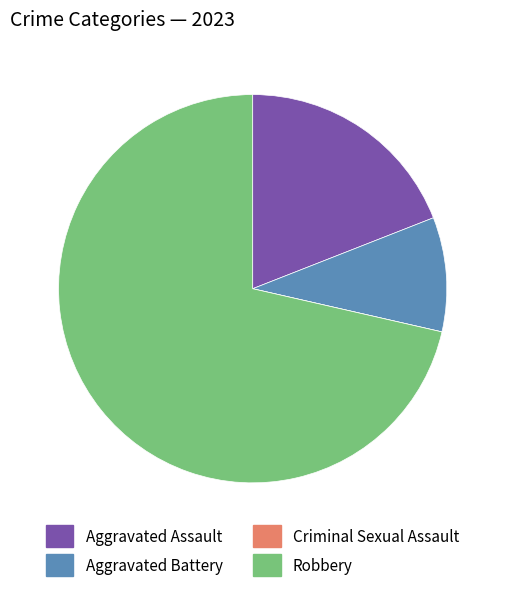

Between Robbery and Aggravated Battery, which is larger?

Robbery